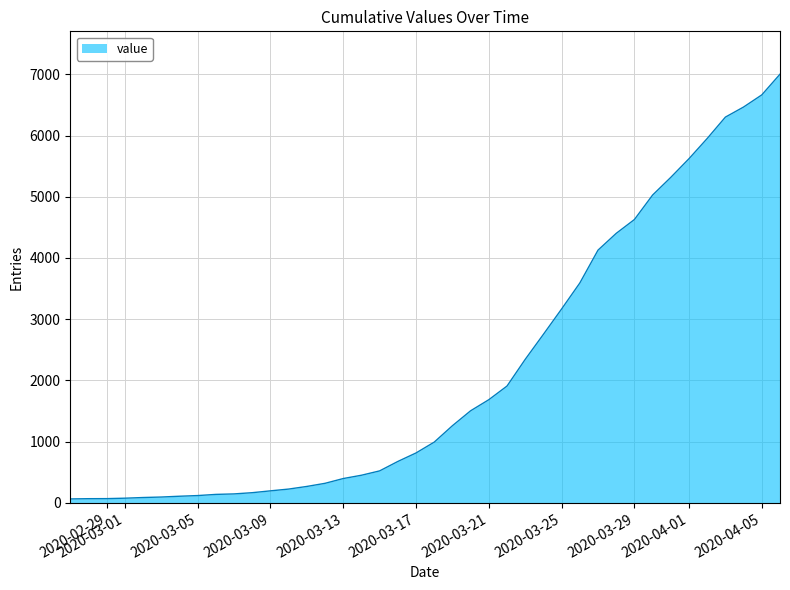

What is the difference between the maximum and second lowest values?

6934